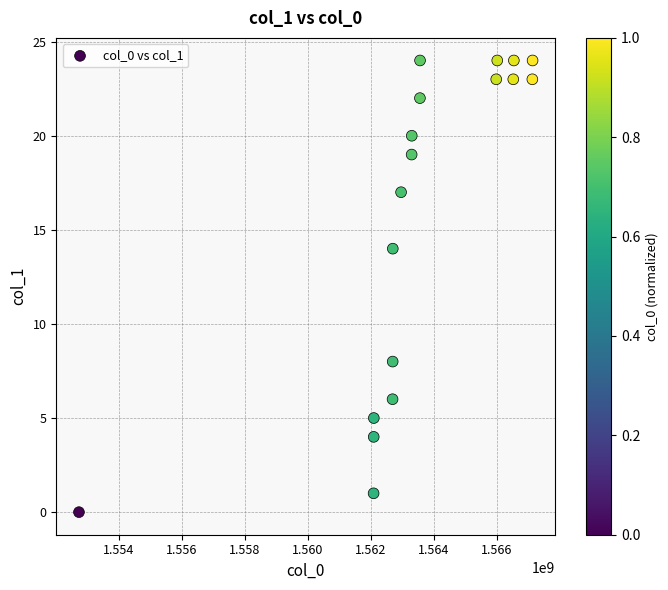

What is the range of X values (max minus min)?

14381055